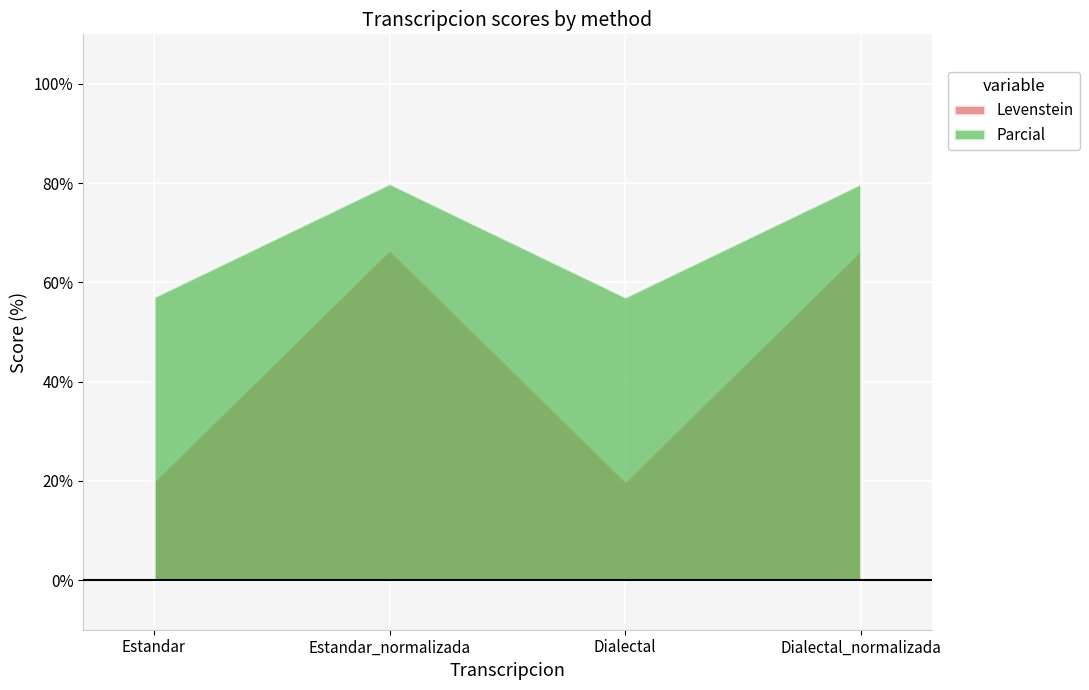

Rank the categories by Parcial value from highest to lowest.

Estandar_normalizada, Dialectal_normalizada, Estandar, Dialectal